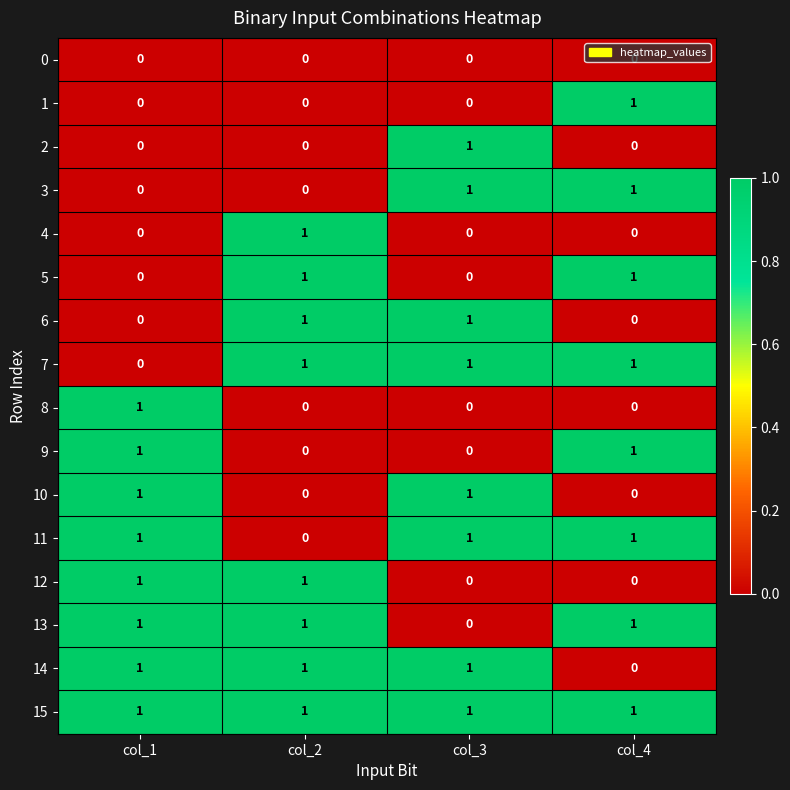

True or false: 12 has a value of 1 at col_4.

False